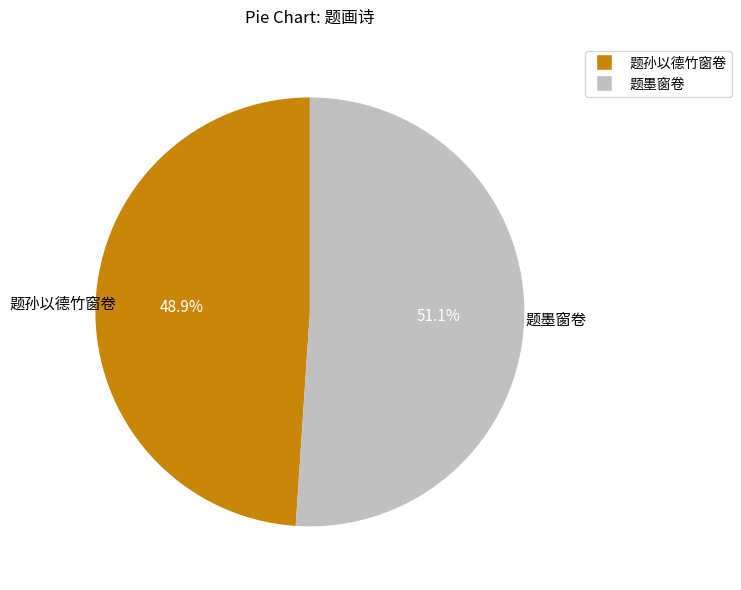

How many segments does this pie chart have?

2